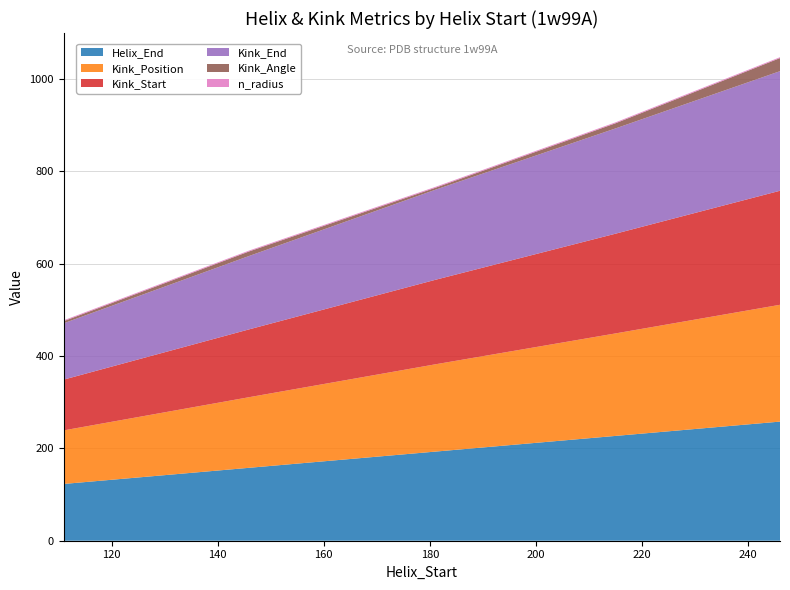

Reading right to left, extract all data points from this chart.

Helix_End: 246=258.0	215=227.0	181=193.0	146=158.0	111=123.0
Kink_Position: 246=253.0	215=222.0	181=189.0	146=153.0	111=116.0
Kink_Start: 246=247.0	215=216.0	181=183.0	146=147.0	111=110.0
Kink_End: 246=259.0	215=228.0	181=195.0	146=159.0	111=122.0
Kink_Angle: 246=28.4	215=11.2	181=4.3	146=9.9	111=4.6
n_radius: 246=1.9	215=1.9	181=1.9	146=1.9	111=1.8